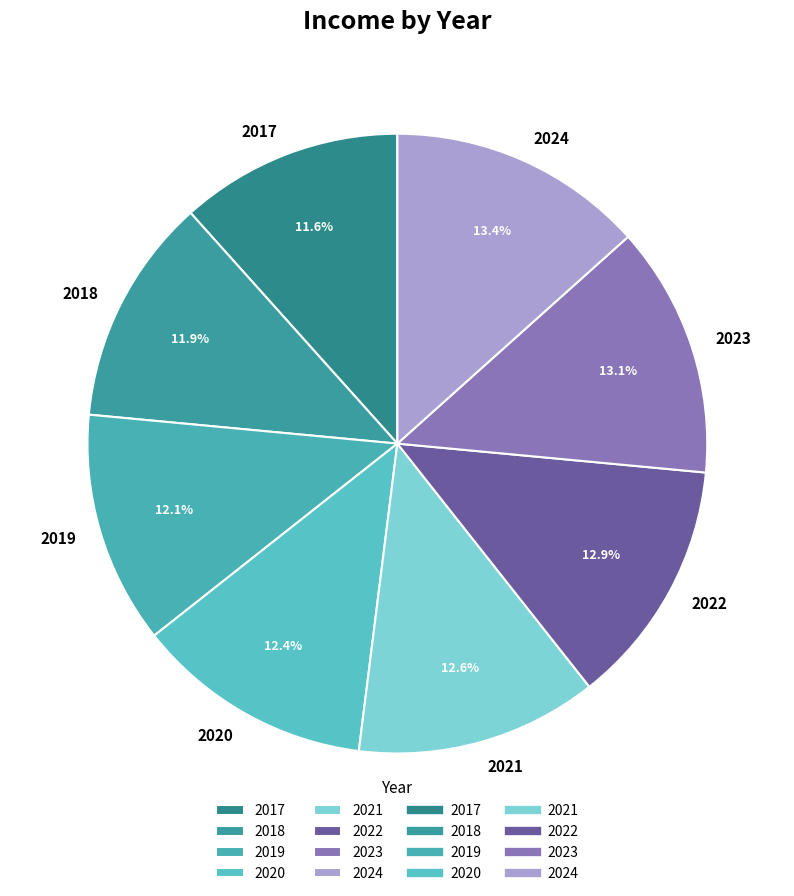

Do 2019 and 2017 together represent more than half of the pie?

No